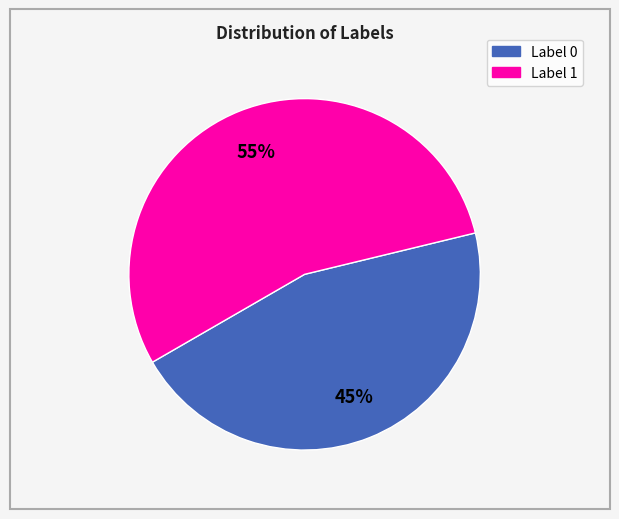

To the nearest percent, what is the average slice percentage?

50%